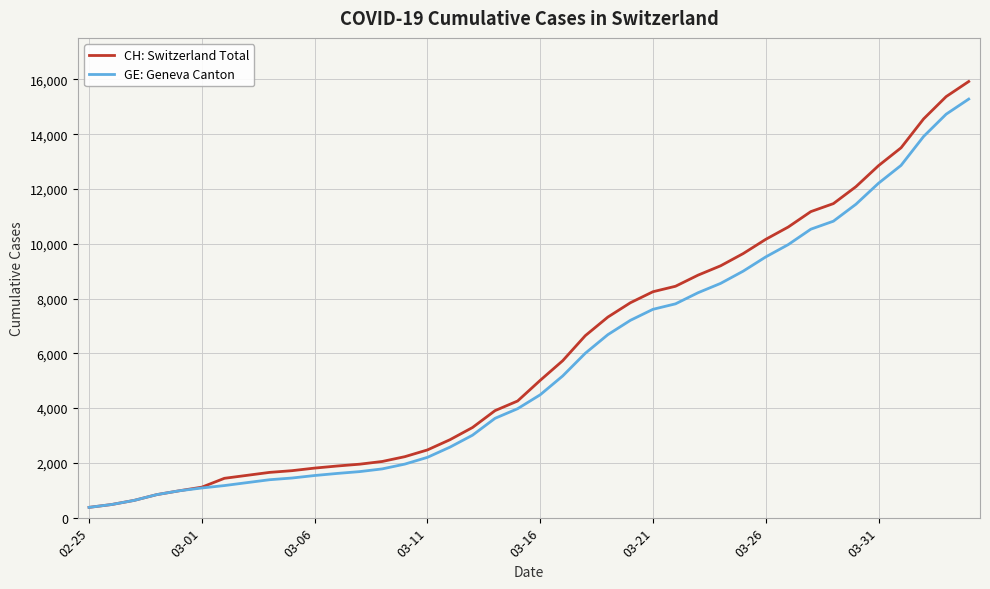

What is the maximum value for CH: Switzerland Total?

15926